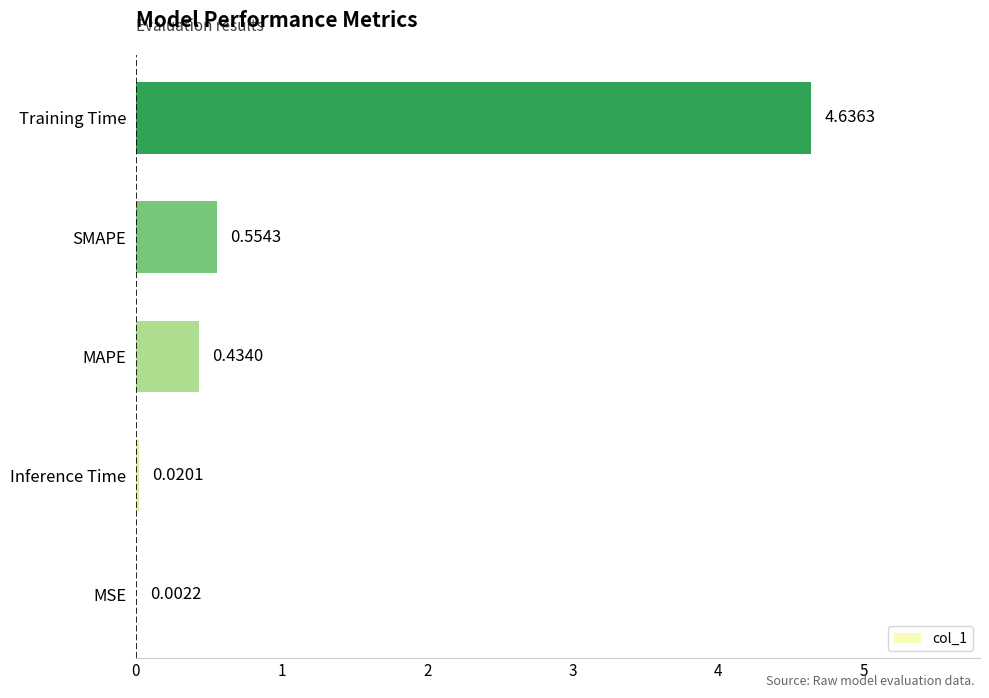

How many categories are shown in the chart?

5